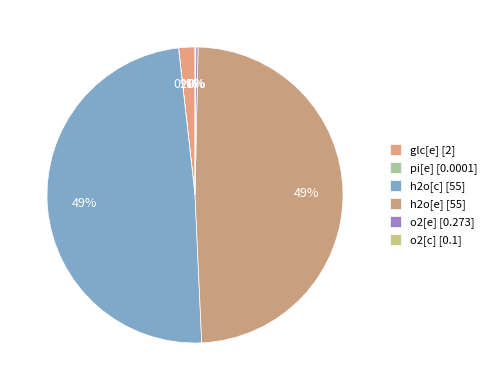

To the nearest percent, what is the difference between the largest and smallest slice percentages?

49%